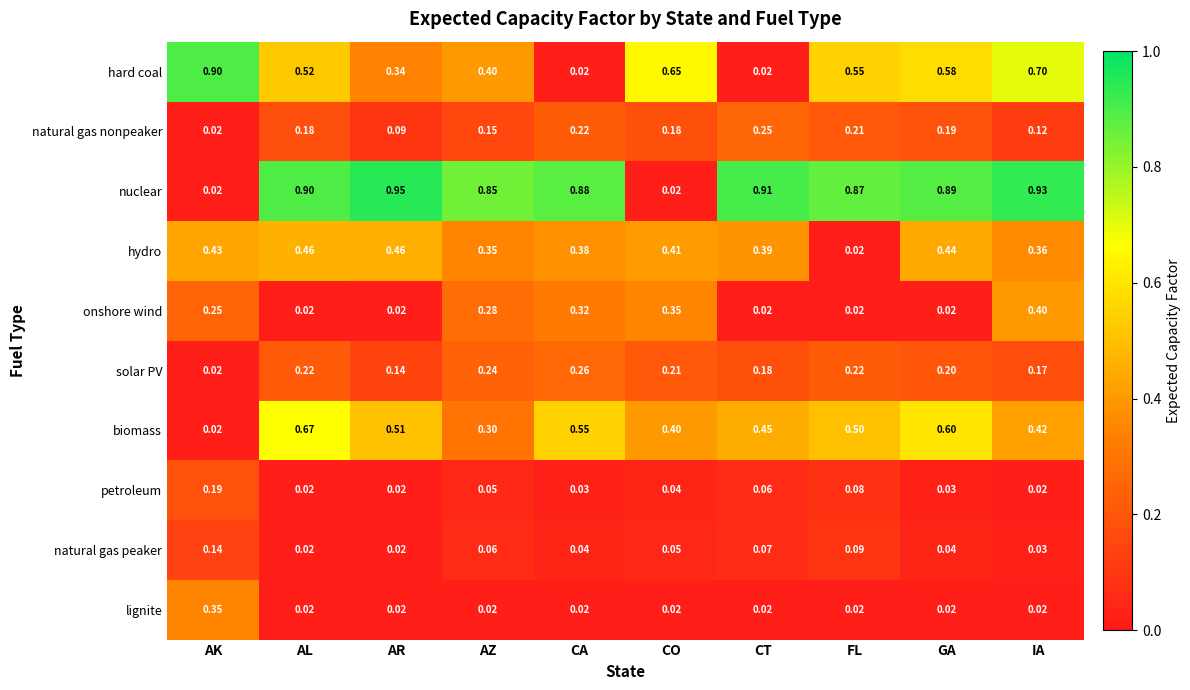

Which series has the largest total across all categories?

nuclear